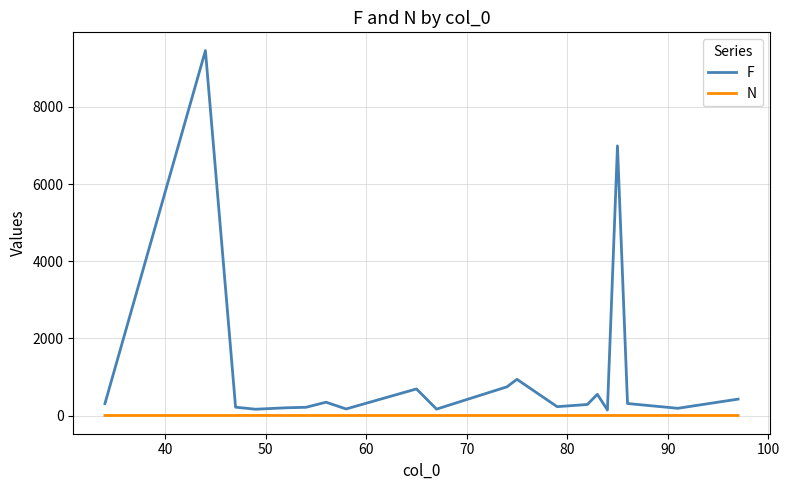

Which series has the widest spread of values?

F